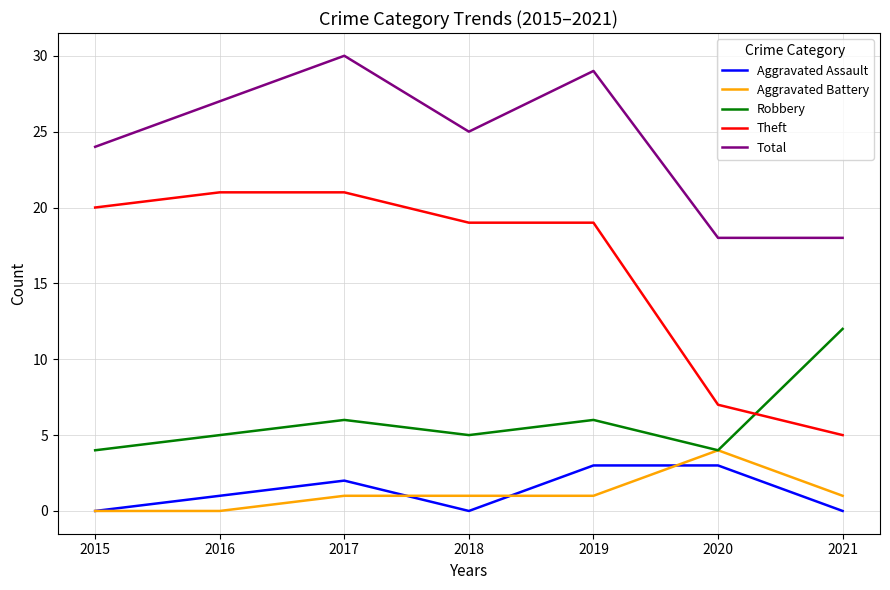

True or false: Aggravated Battery has a value of 0 at 2016.

True